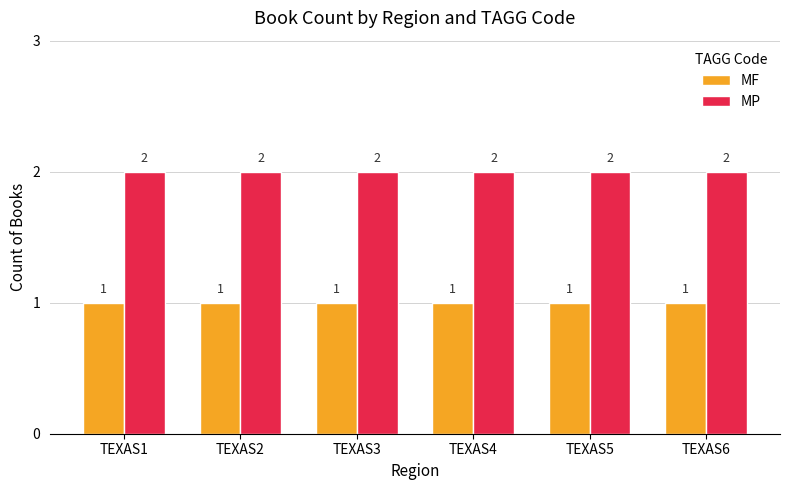

Reading left to right, extract all data points from this chart.

MF: TEXAS1=1	TEXAS2=1	TEXAS3=1	TEXAS4=1	TEXAS5=1	TEXAS6=1
MP: TEXAS1=2	TEXAS2=2	TEXAS3=2	TEXAS4=2	TEXAS5=2	TEXAS6=2